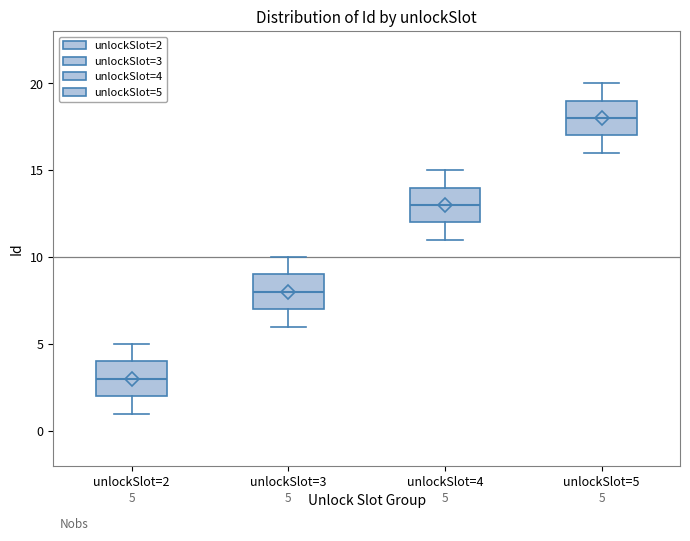

Which box's median line is the highest?

unlockSlot=5